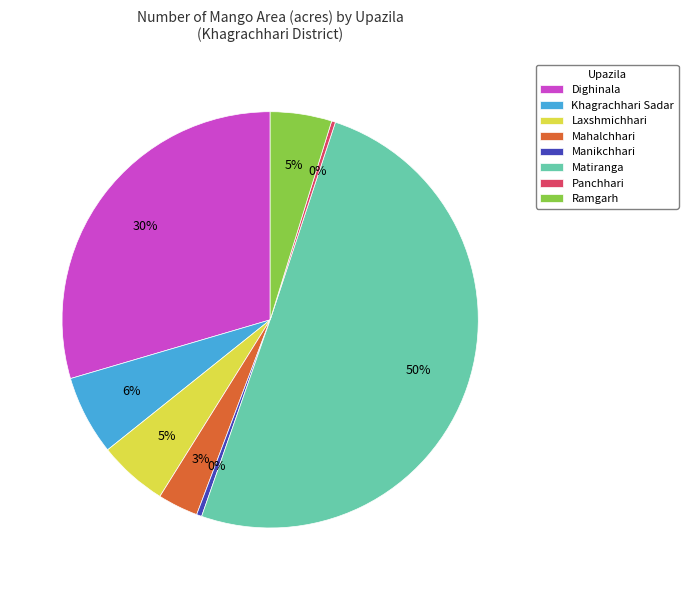

To the nearest percent, what portion does Laxshmichhari represent?

5%